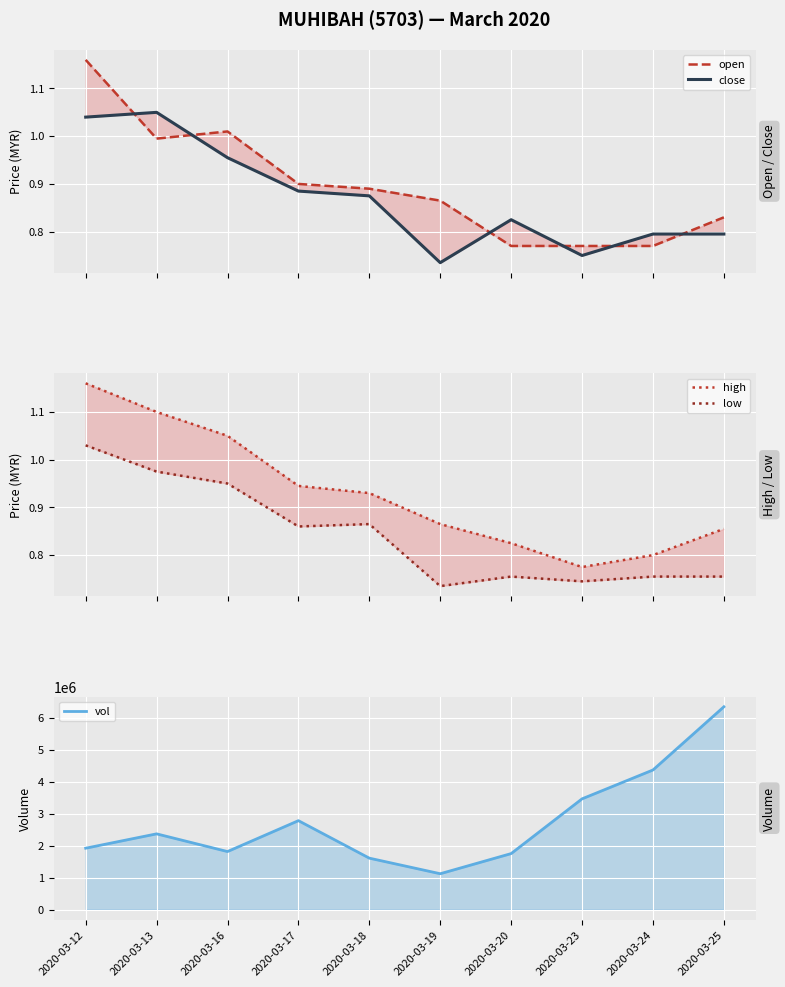

What is the difference between the second highest and second lowest values in the close series?

0.3